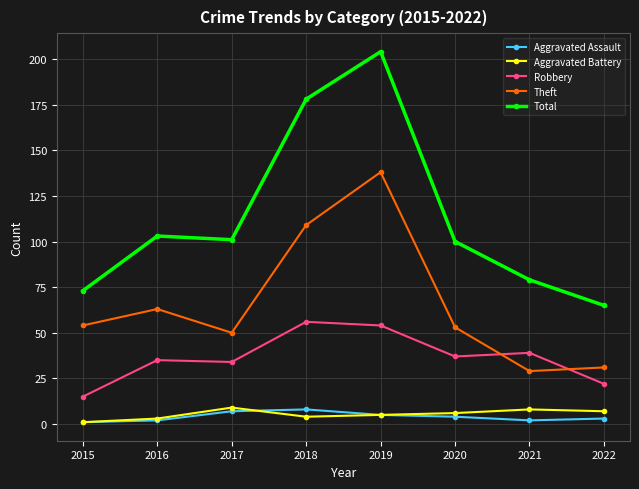

Which series has the largest total across all categories?

Total